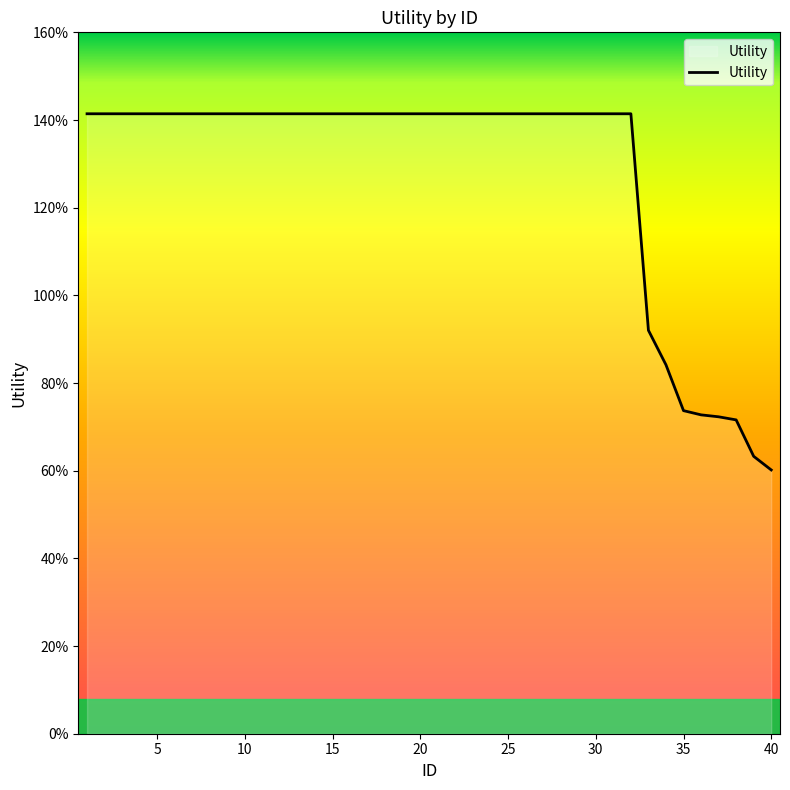

What is the greatest value displayed?

1.4